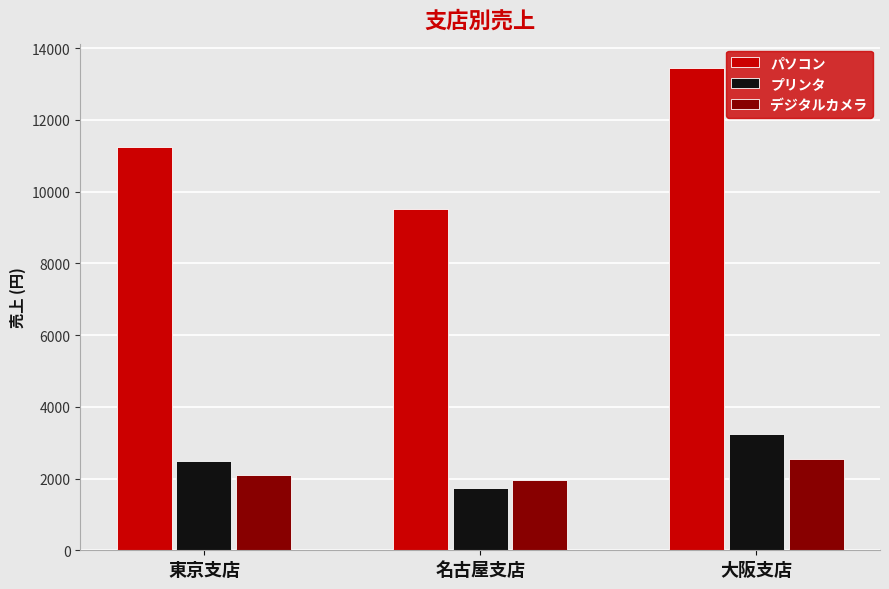

How many categories are shown in the chart?

3